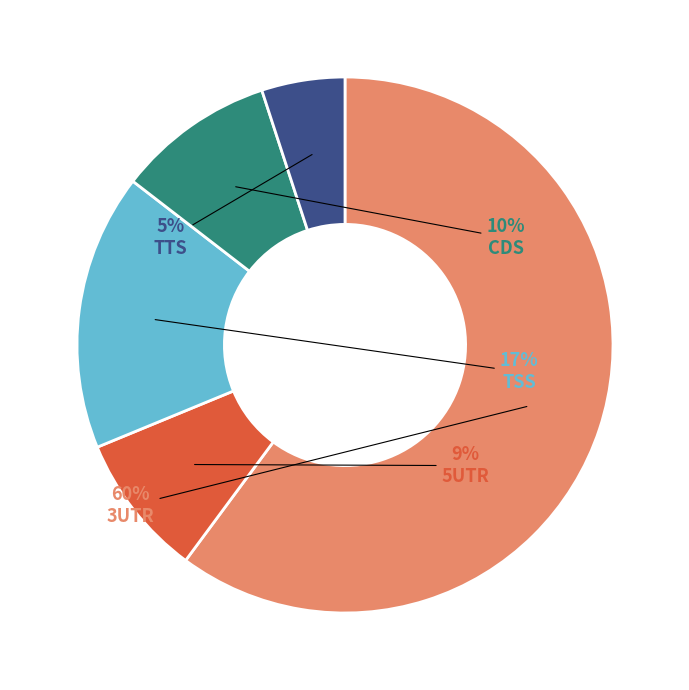

To the nearest percent, what is the average slice percentage?

20%